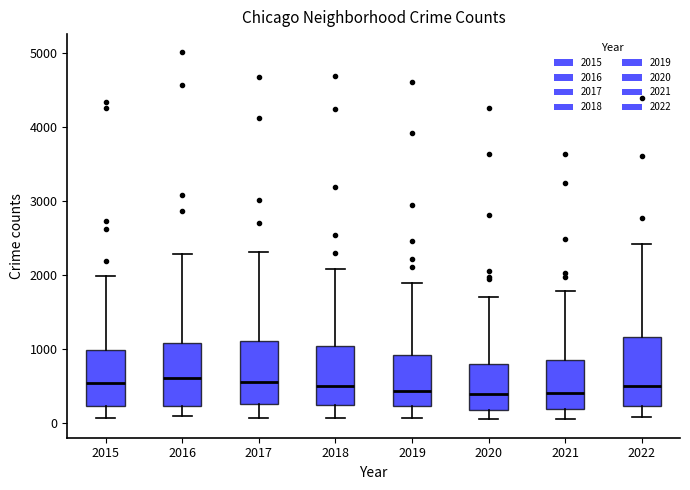

Reading left to right, read every box against the y-axis: the position of its median line, the range the box covers, and the ends of its whiskers. The values are not printed on the chart, so give them approximately, as read against the axis.

2015: median 600, box 200 to 1000, whiskers 100 to 2000
2016: median 600, box 200 to 1100, whiskers 100 to 2300
2017: median 600, box 300 to 1100, whiskers 100 to 2300
2018: median 500, box 200 to 1000, whiskers 100 to 2100
2019: median 400, box 200 to 900, whiskers 100 to 1900
2020: median 400, box 200 to 800, whiskers 100 to 1700
2021: median 400, box 200 to 900, whiskers 100 to 1800
2022: median 500, box 200 to 1200, whiskers 100 to 2400